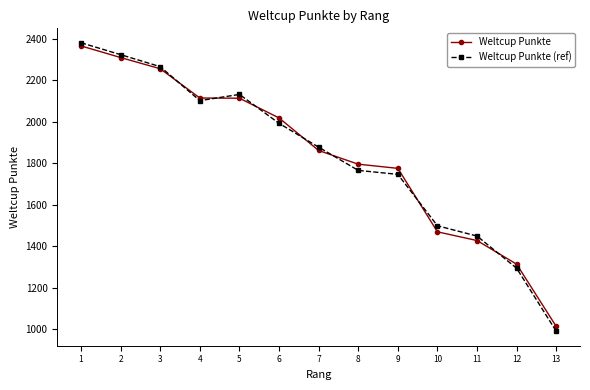

Which series has the largest total across all categories?

Weltcup Punkte